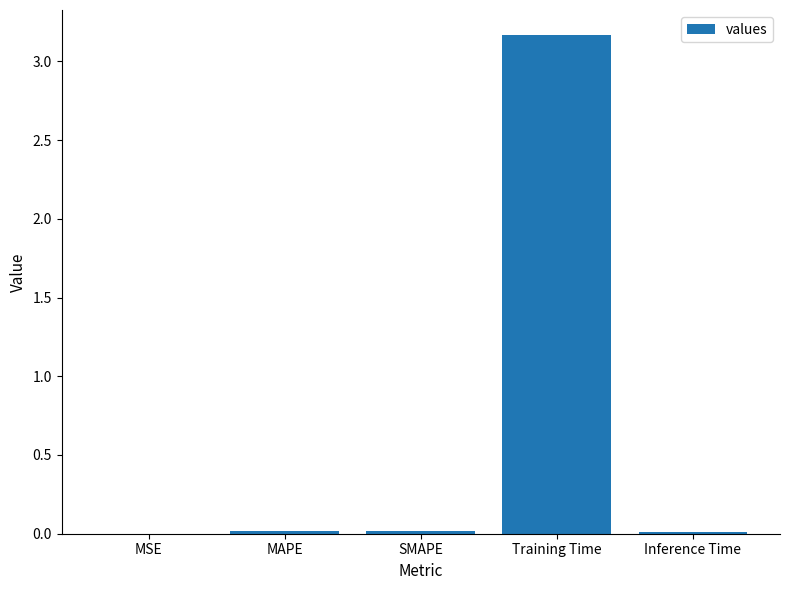

What is the greatest value displayed?

3.2